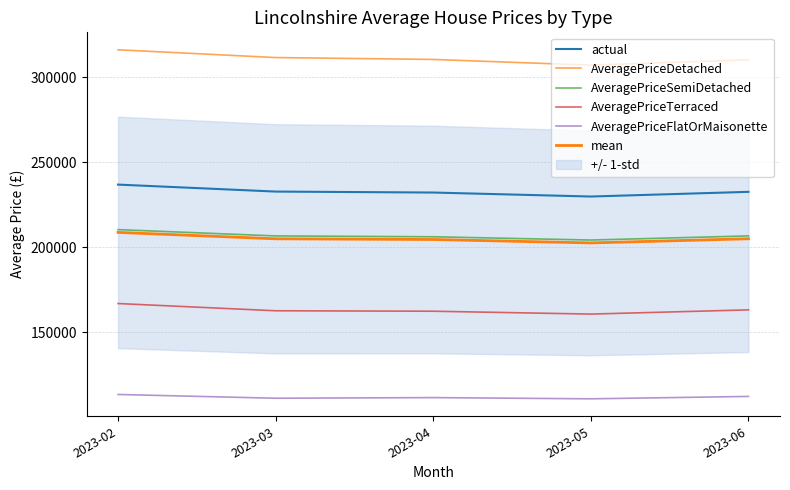

True or false: AveragePriceSemiDetached has more than 1 points higher than both neighbors.

False